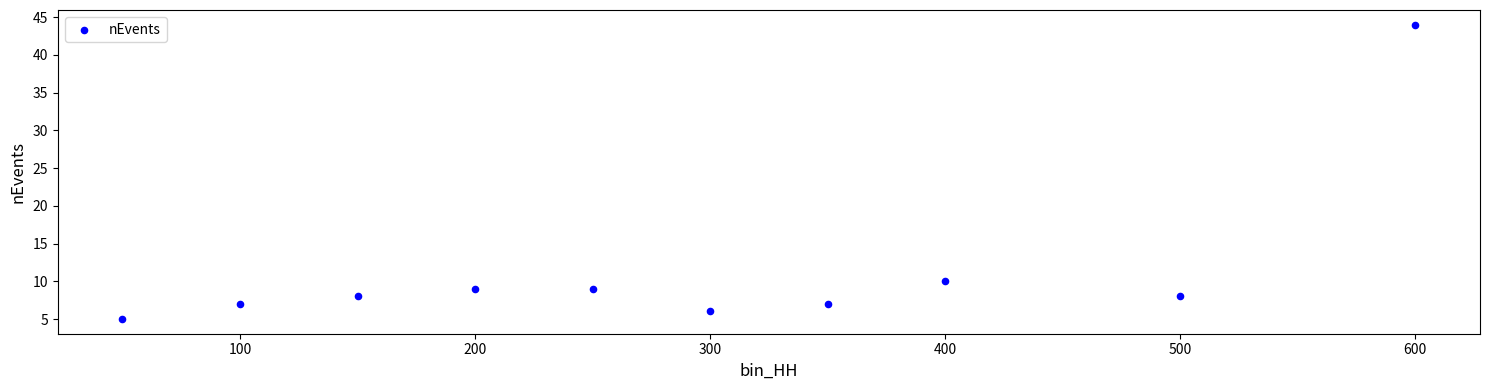

What is the range of Y values (max minus min)?

39